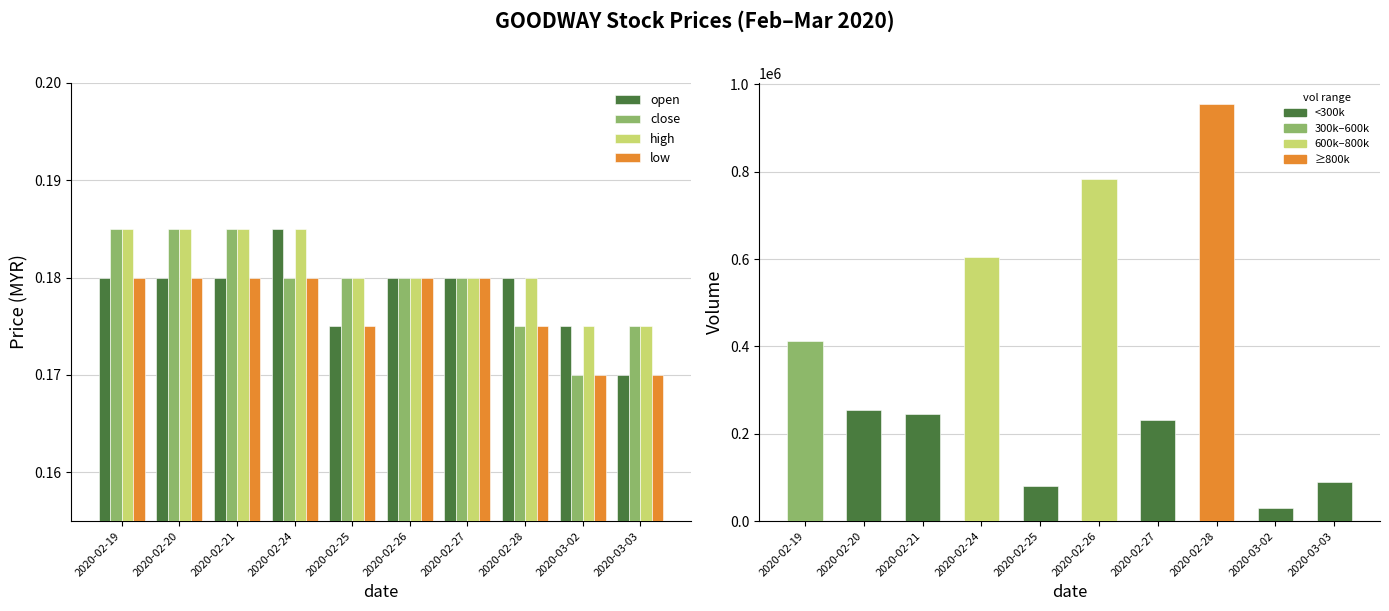

Count the number of data series in this chart.

5